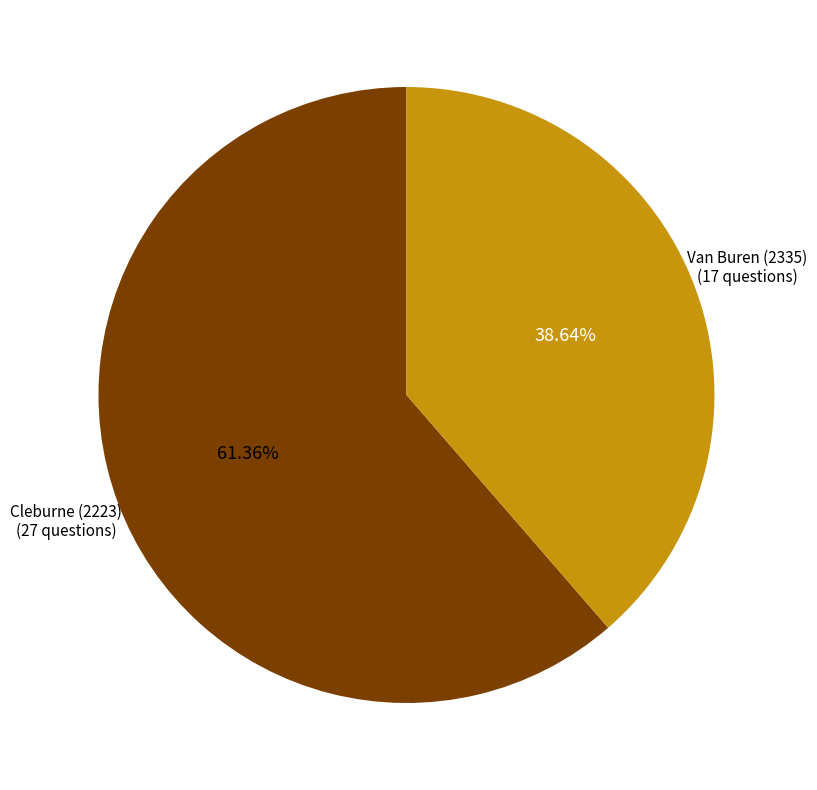

How many segments does this pie chart have?

2